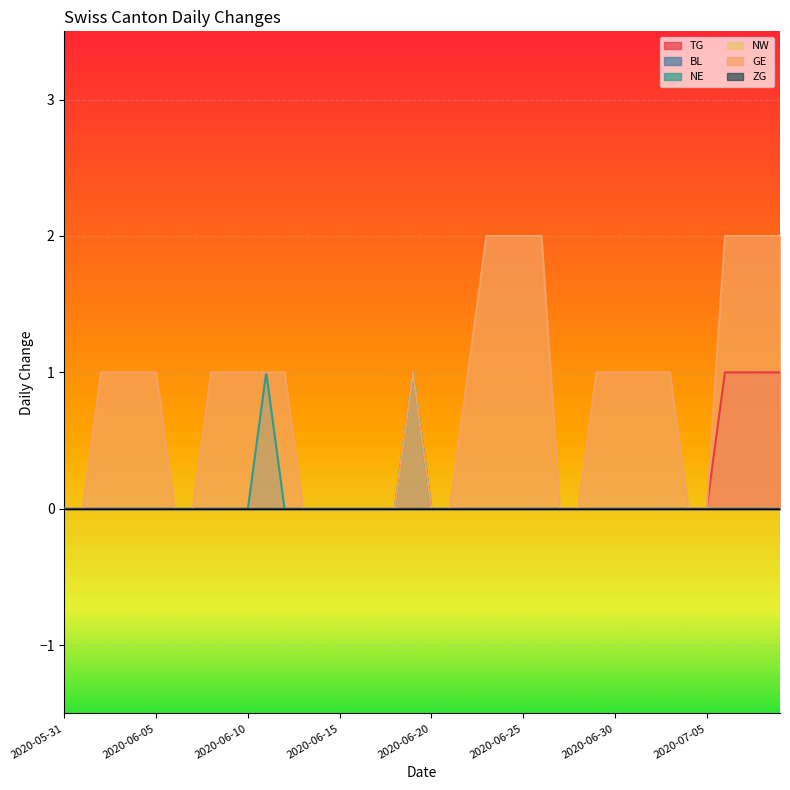

Does the chart display data point markers on the line(s)?

No